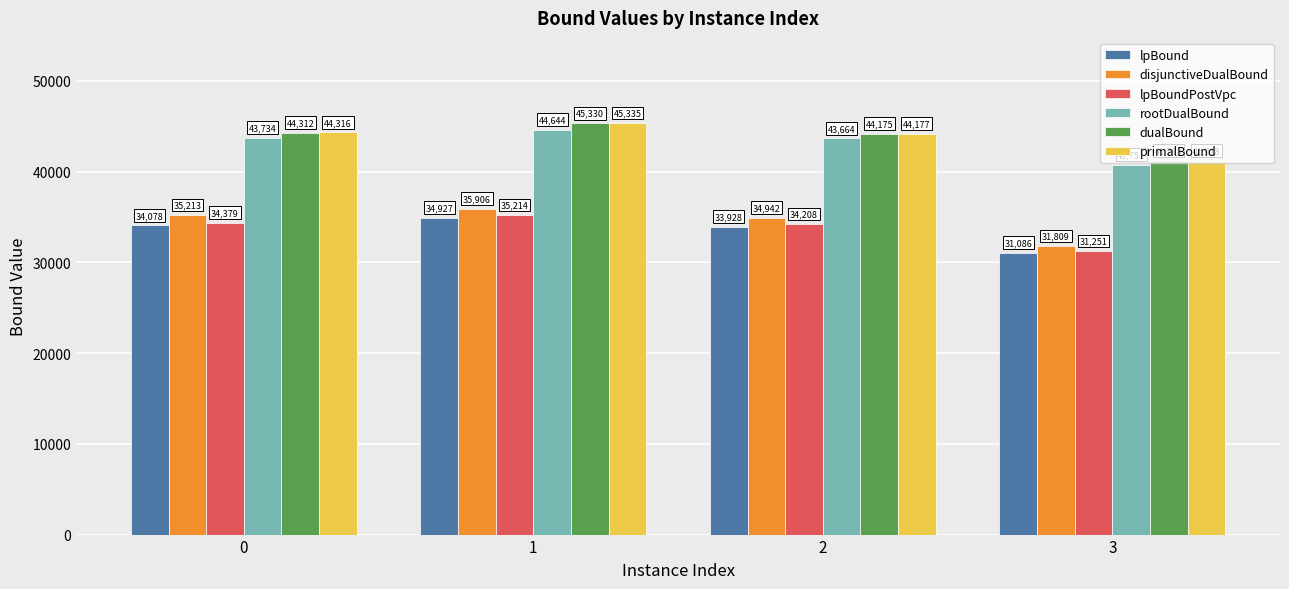

How many bars are there in each group?

6